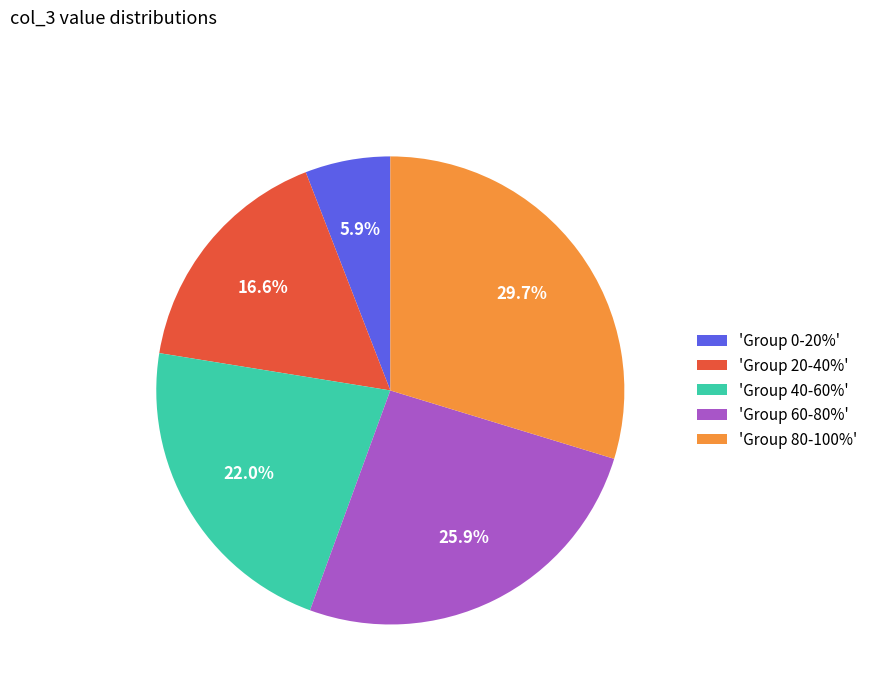

Is the sum of 'Group 80-100%' and 'Group 20-40%' greater than half?

No